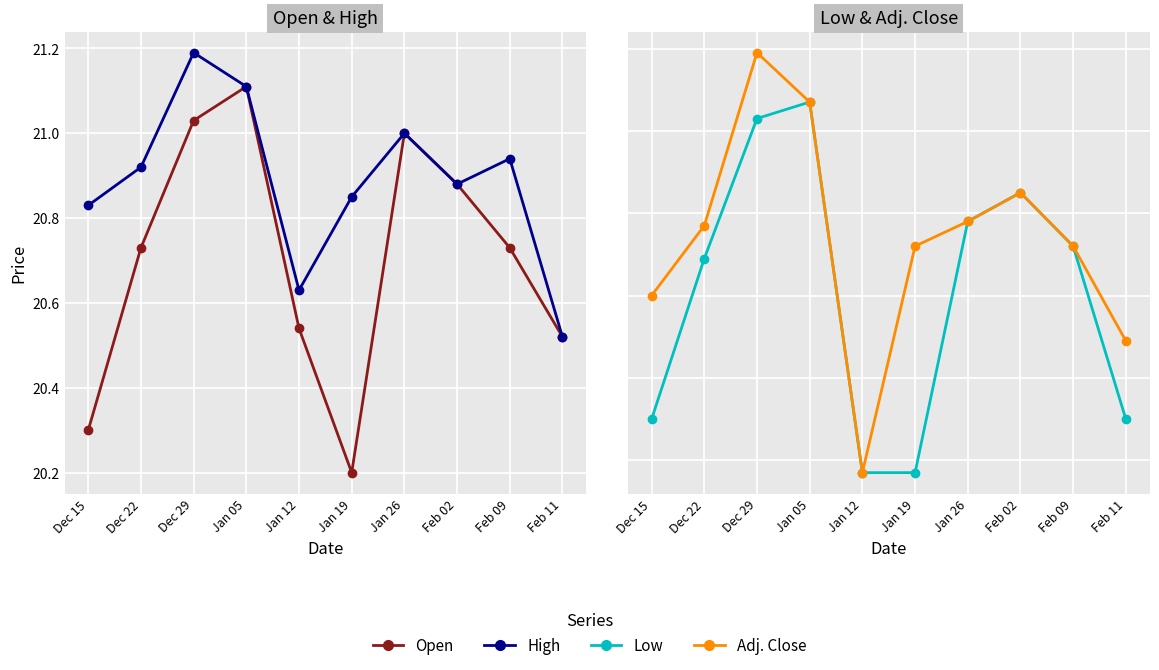

True or false: High and Open cross at least once.

False